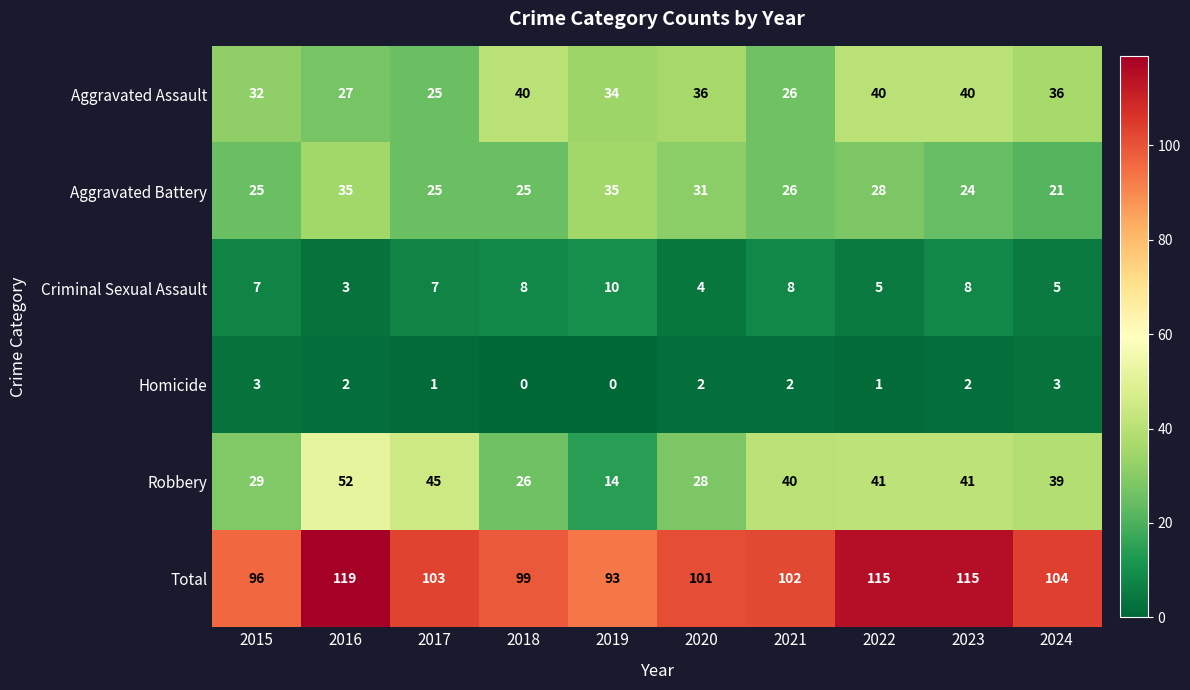

Rank the series by their maximum value, from highest to lowest.

Total, Robbery, Aggravated Assault, Aggravated Battery, Criminal Sexual Assault, Homicide